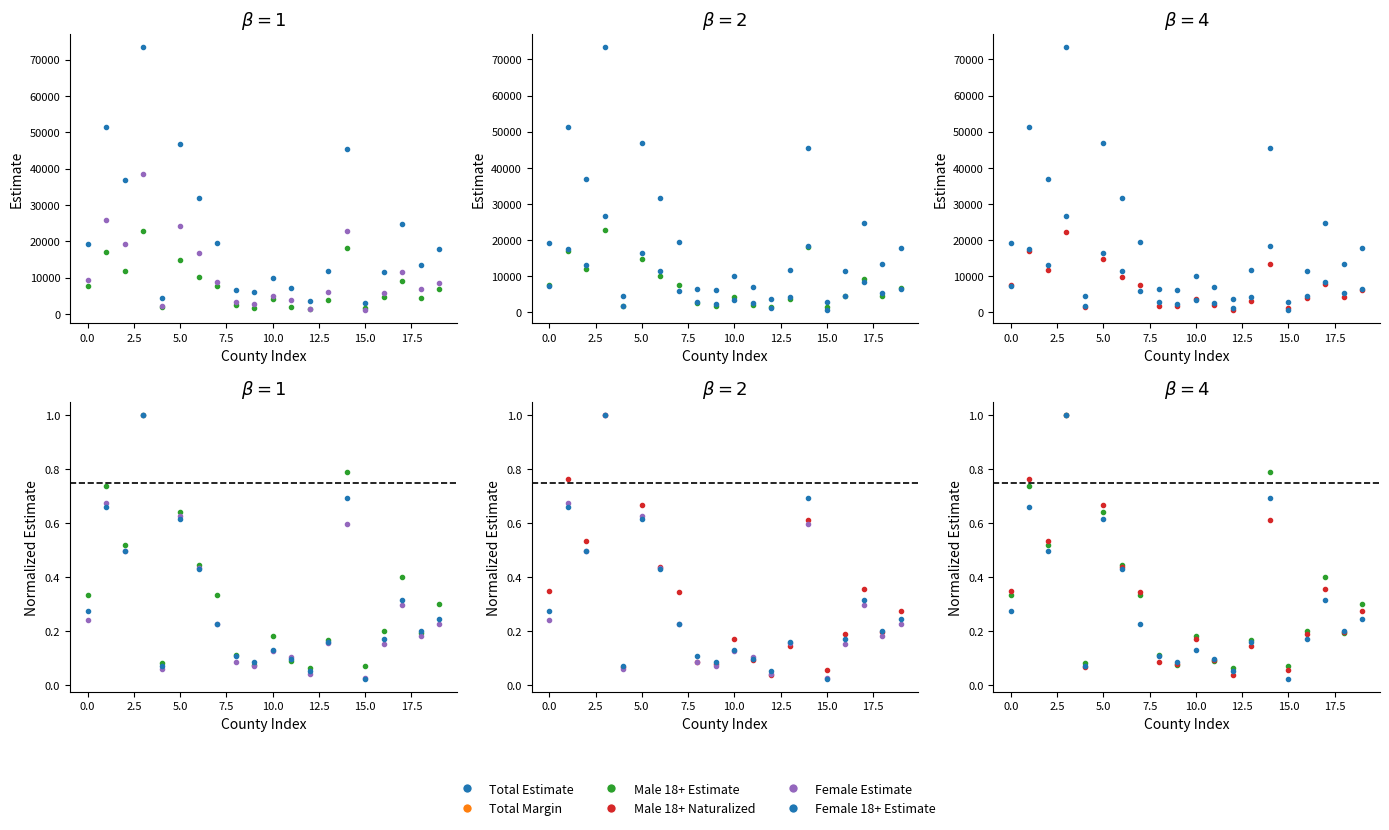

Where do Male 18+ Naturalized and Female Estimate first cross each other?

2.5 and 5.0